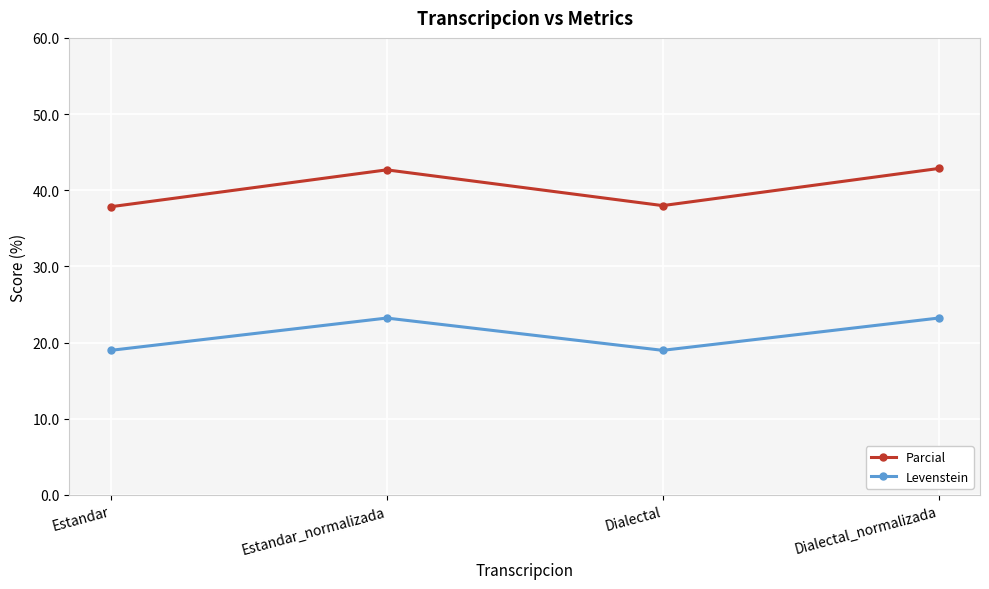

True or false: Levenstein and Parcial intersect in this chart.

False